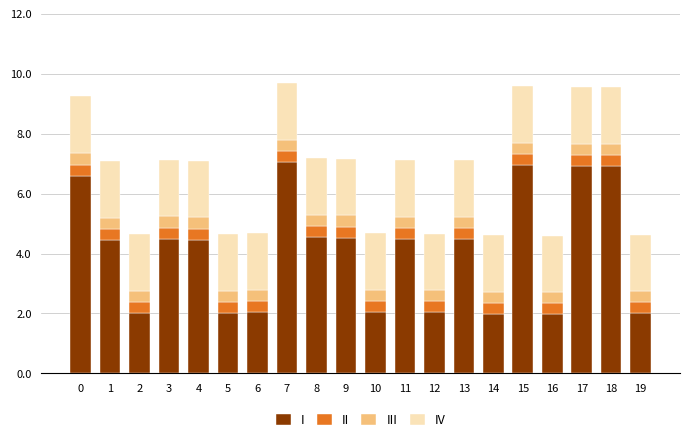

How many bars are there in total?

20